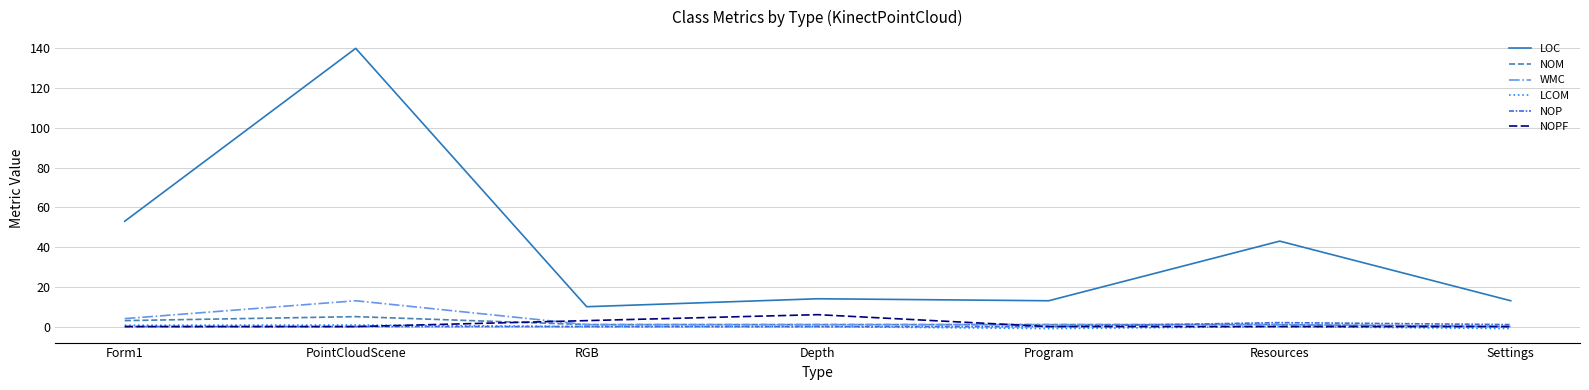

What is the greatest value displayed?

140.0